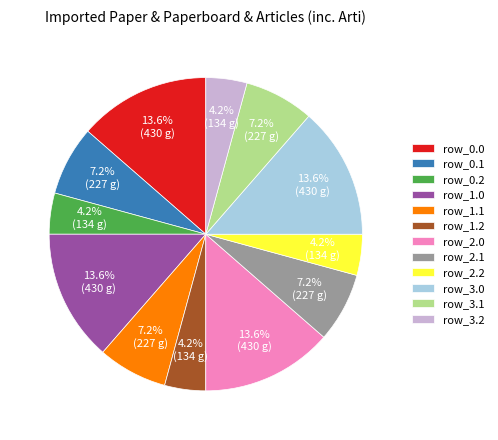

Which has a higher value, row_2.2 or row_3.1?

row_3.1